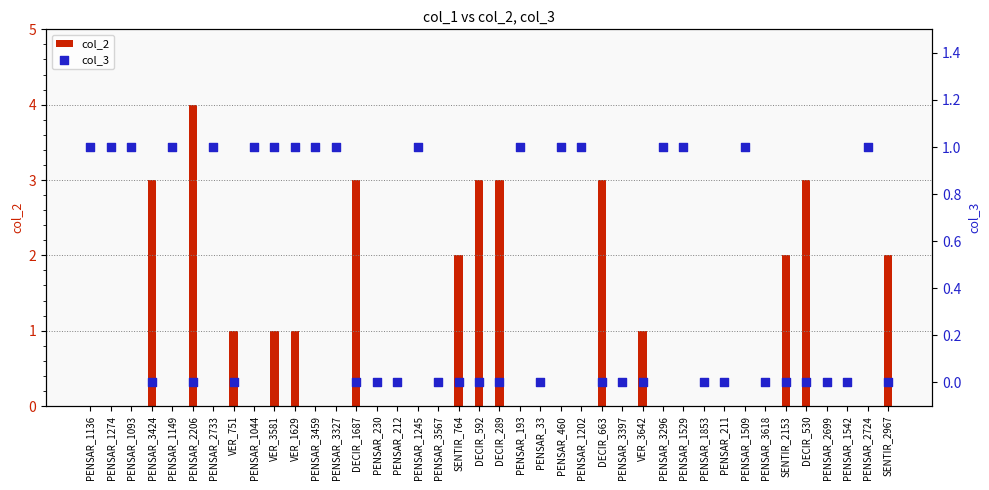

Which series has the largest Y range (max minus min)?

col_2